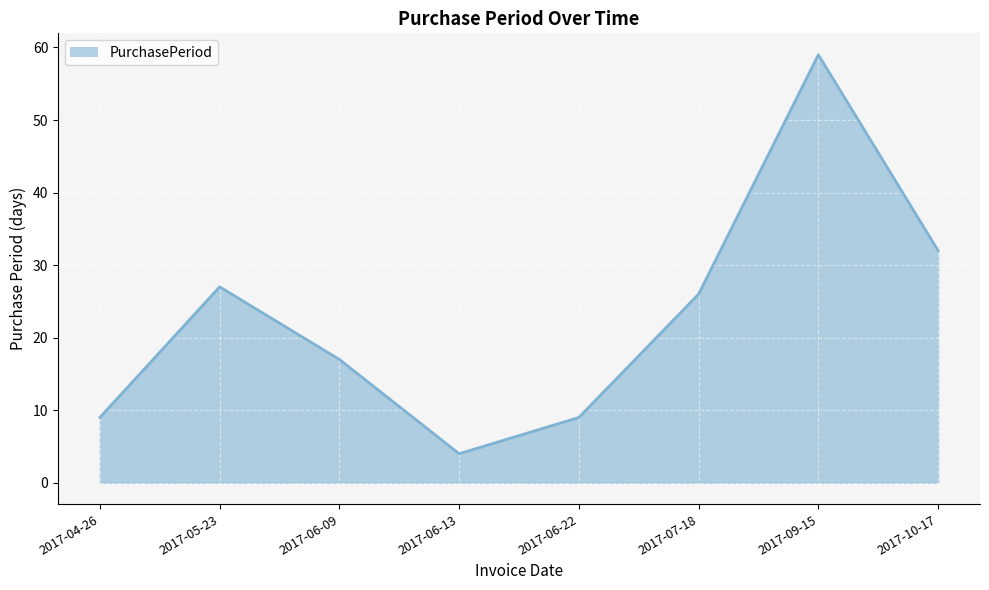

Reading left to right, transcribe all the data shown in this chart.

2017-04-26=9	2017-05-23=27	2017-06-09=17	2017-06-13=4	2017-06-22=9	2017-07-18=26	2017-09-15=59	2017-10-17=32